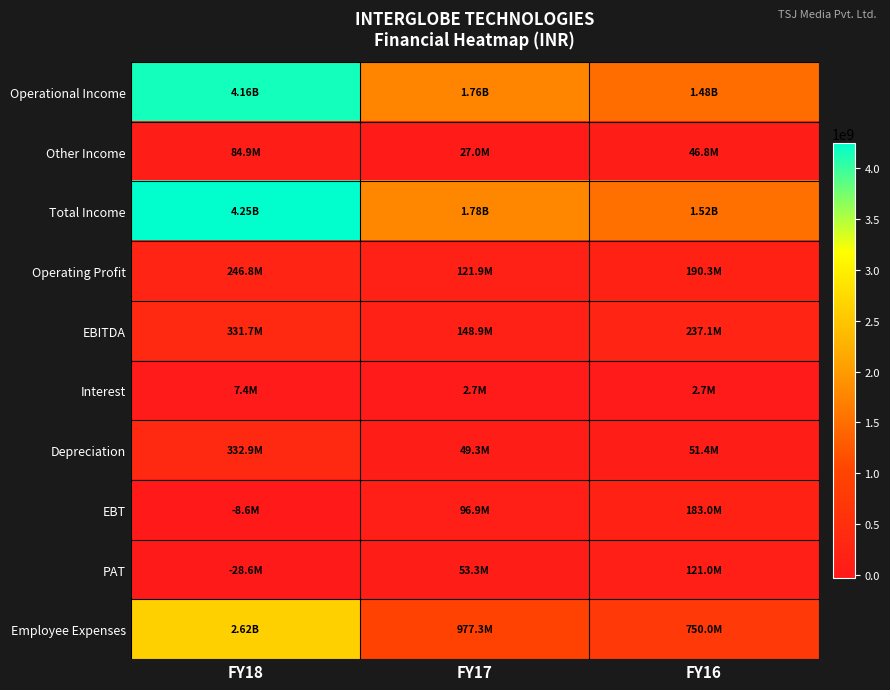

Reading right to left, extract all data points from this chart.

Operational Income: FY16=1475700000	FY17=1755500000	FY18=4160700000
Other Income: FY16=46800000	FY17=27000000	FY18=84900000
Total Income: FY16=1522500000	FY17=1782500000	FY18=4245600000
Operating Profit: FY16=190300000	FY17=121900000	FY18=246800000
EBITDA: FY16=237100000	FY17=148900000	FY18=331700000
Interest: FY16=2700000	FY17=2700000	FY18=7400000
Depreciation: FY16=51400000	FY17=49300000	FY18=332900000
EBT: FY16=183000000	FY17=96900000	FY18=-8600000
PAT: FY16=121000000	FY17=53300000	FY18=-28600000
Employee Expenses: FY16=750000000	FY17=977300000	FY18=2623100000